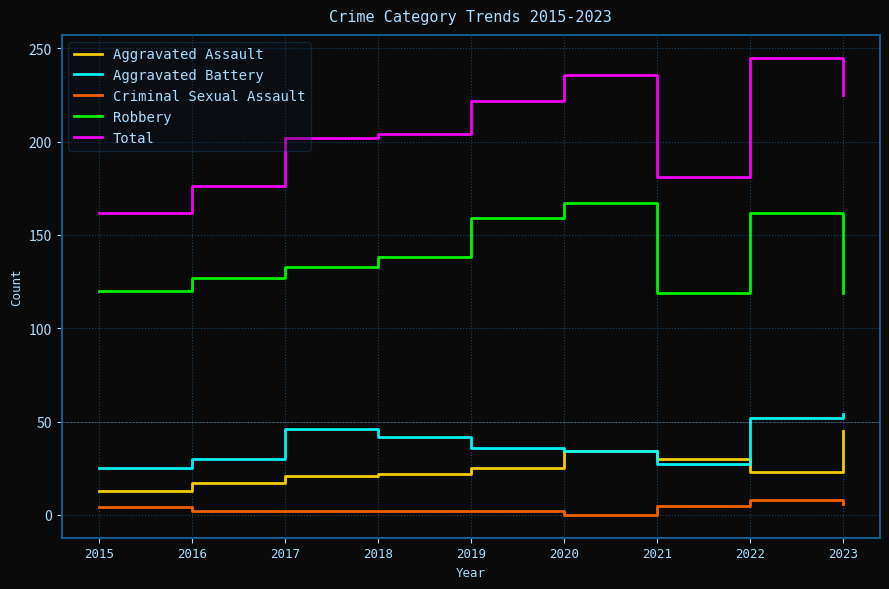

What is the difference between the highest and lowest values at 2016?

174